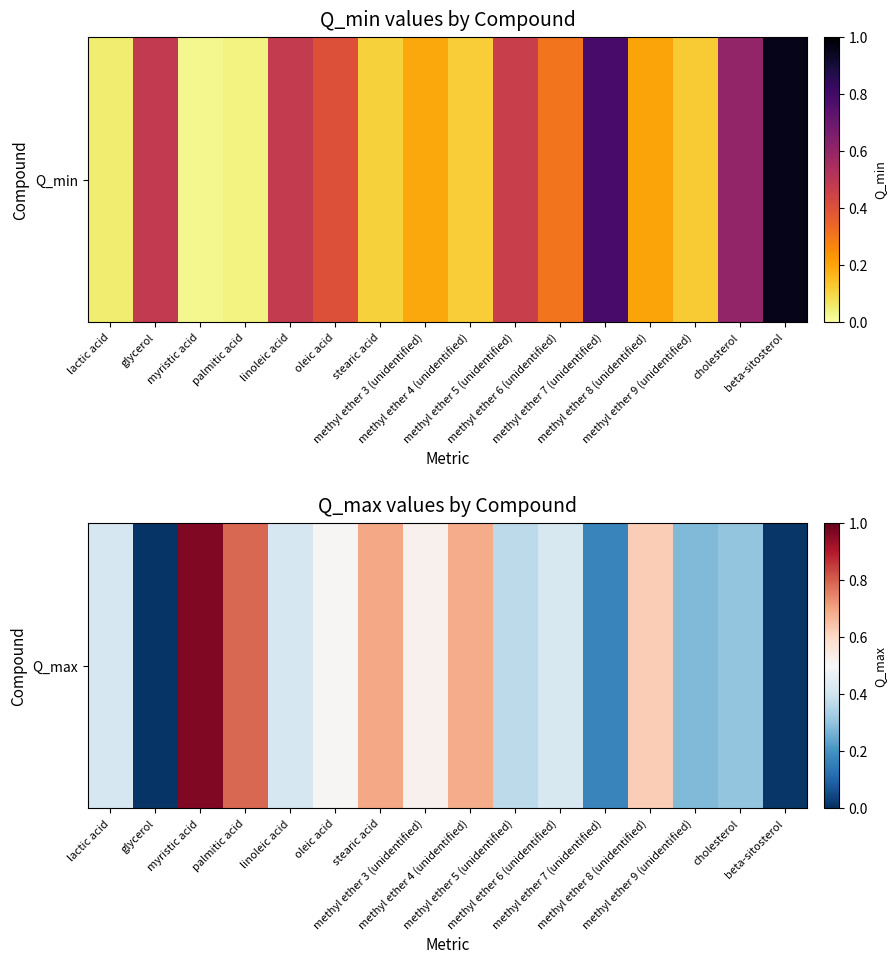

Read the value at methyl ether 5 (unidentified).

0.4